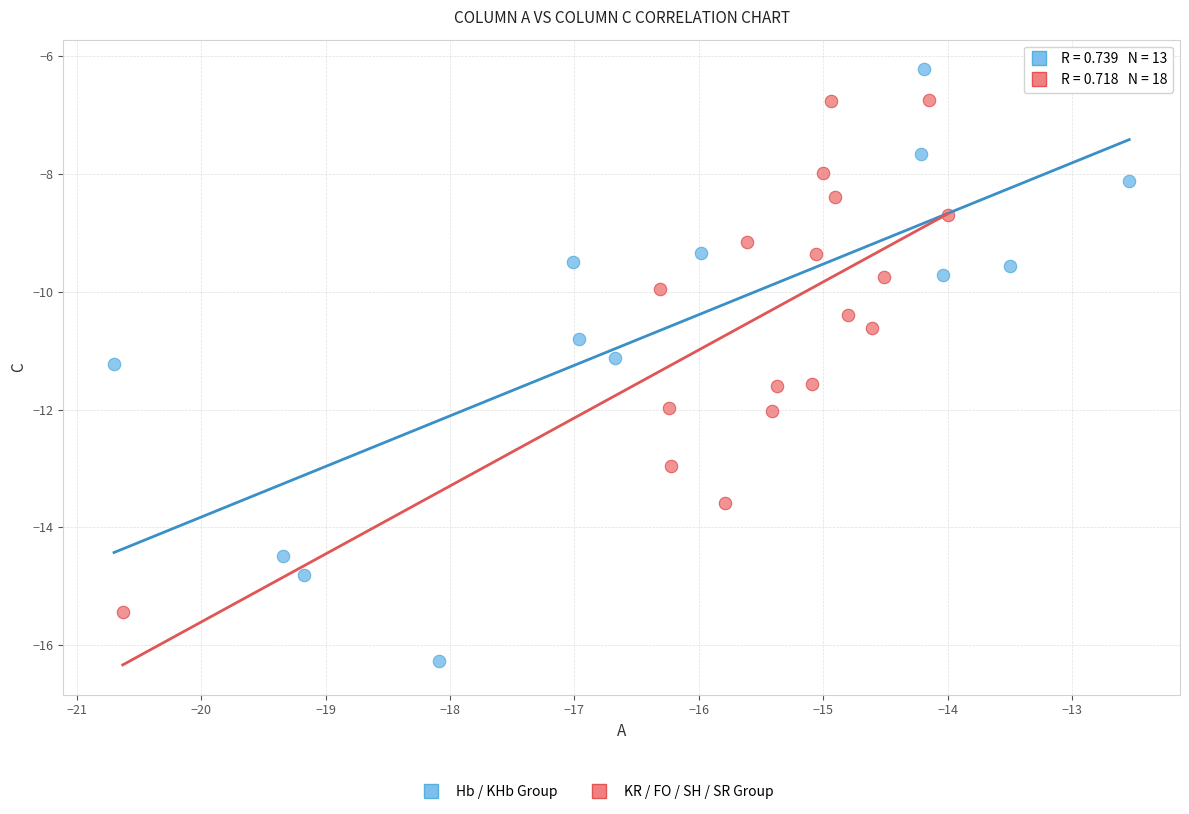

Which series reaches the maximum Y coordinate?

Hb / KHb Group